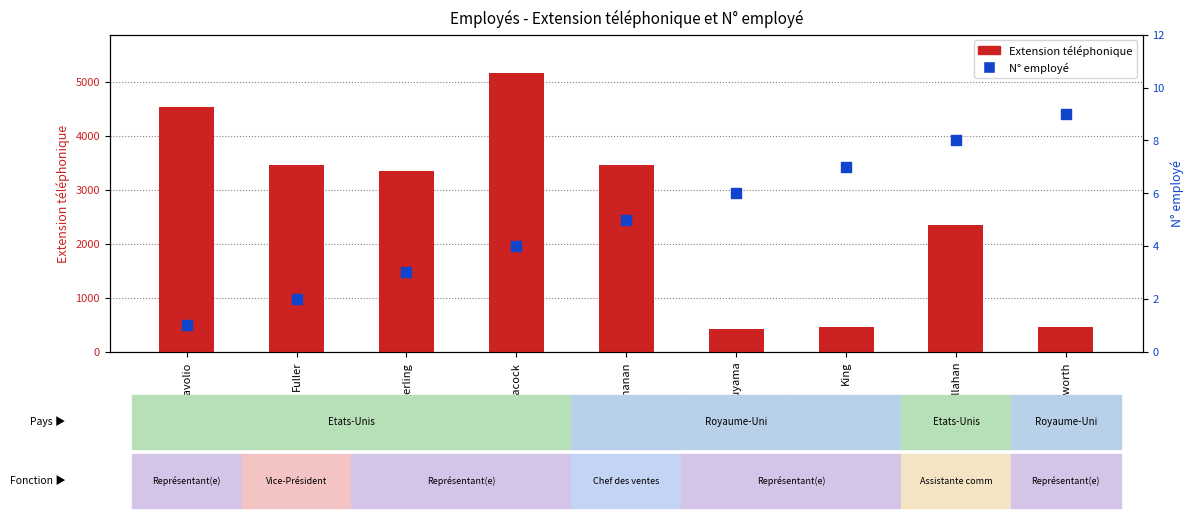

Which series contains the lowest Y value?

N° employé